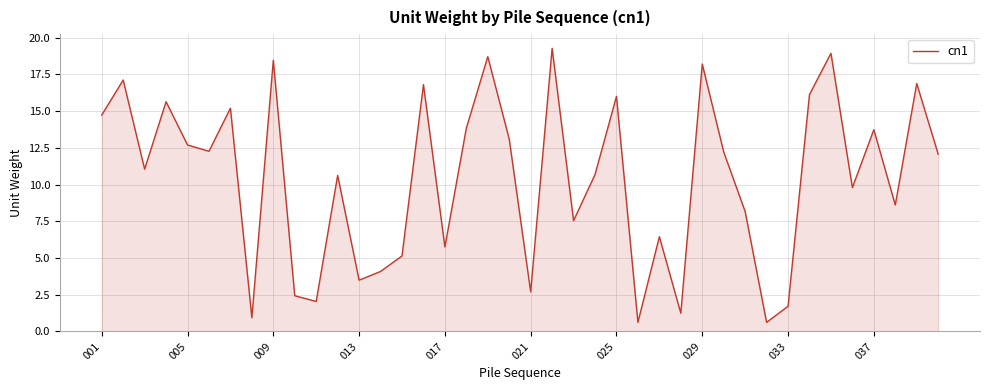

What is the minimum value shown in the chart?

0.6